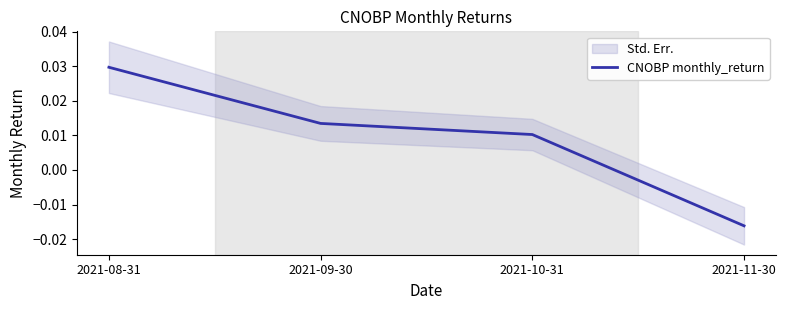

How many values are between 0 and 1?

3